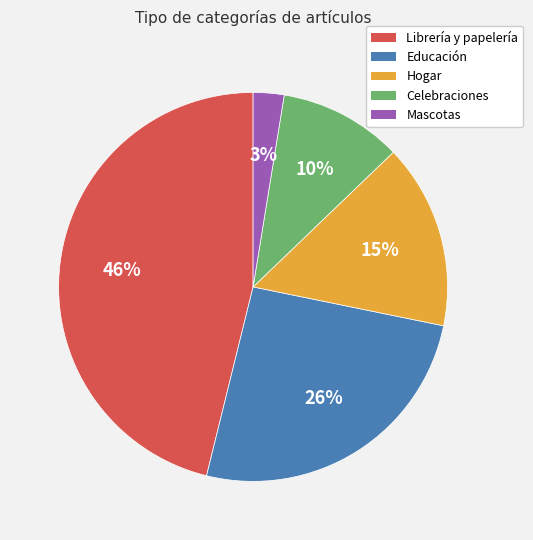

Between Librería y papelería and Hogar, which is larger?

Librería y papelería